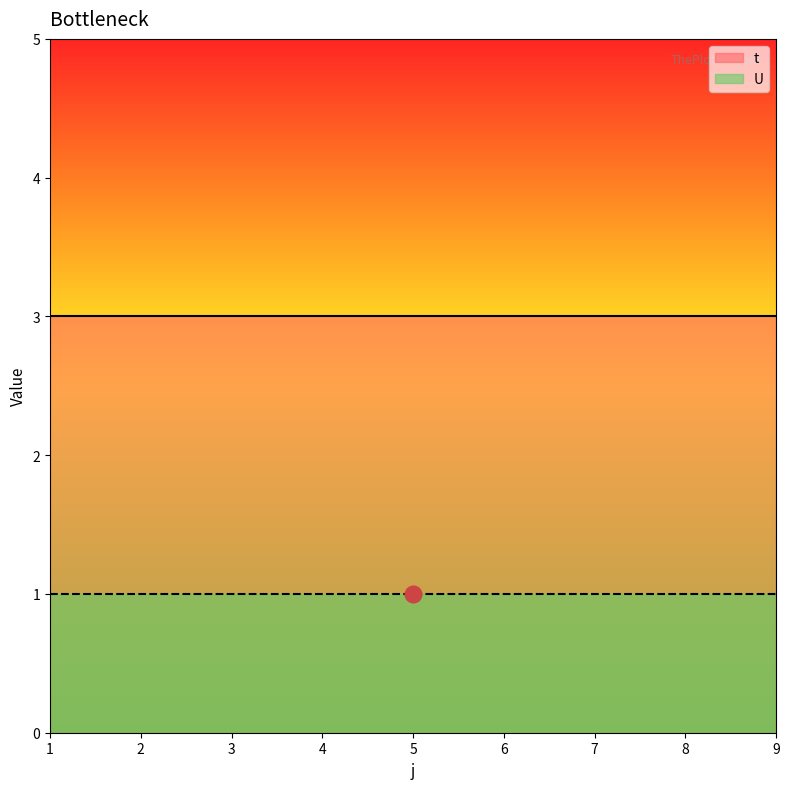

At which category is the sum across all series the highest?

1